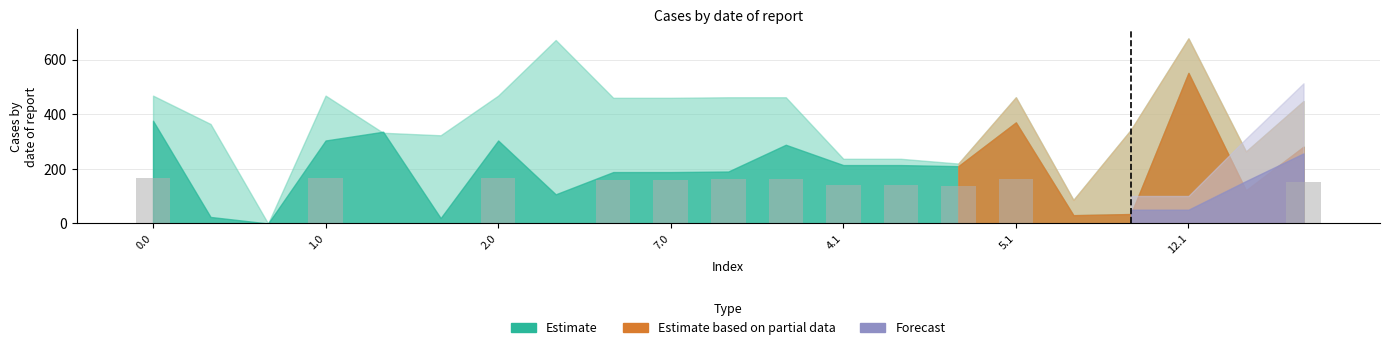

What is the maximum value shown in the chart?

167.0